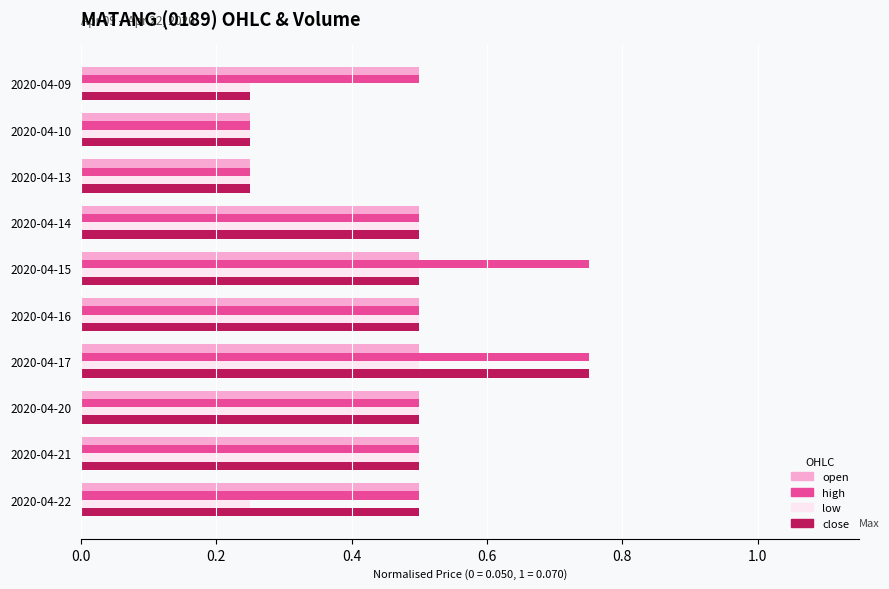

What is the difference between the maximum and second lowest values in the high series?

0.5